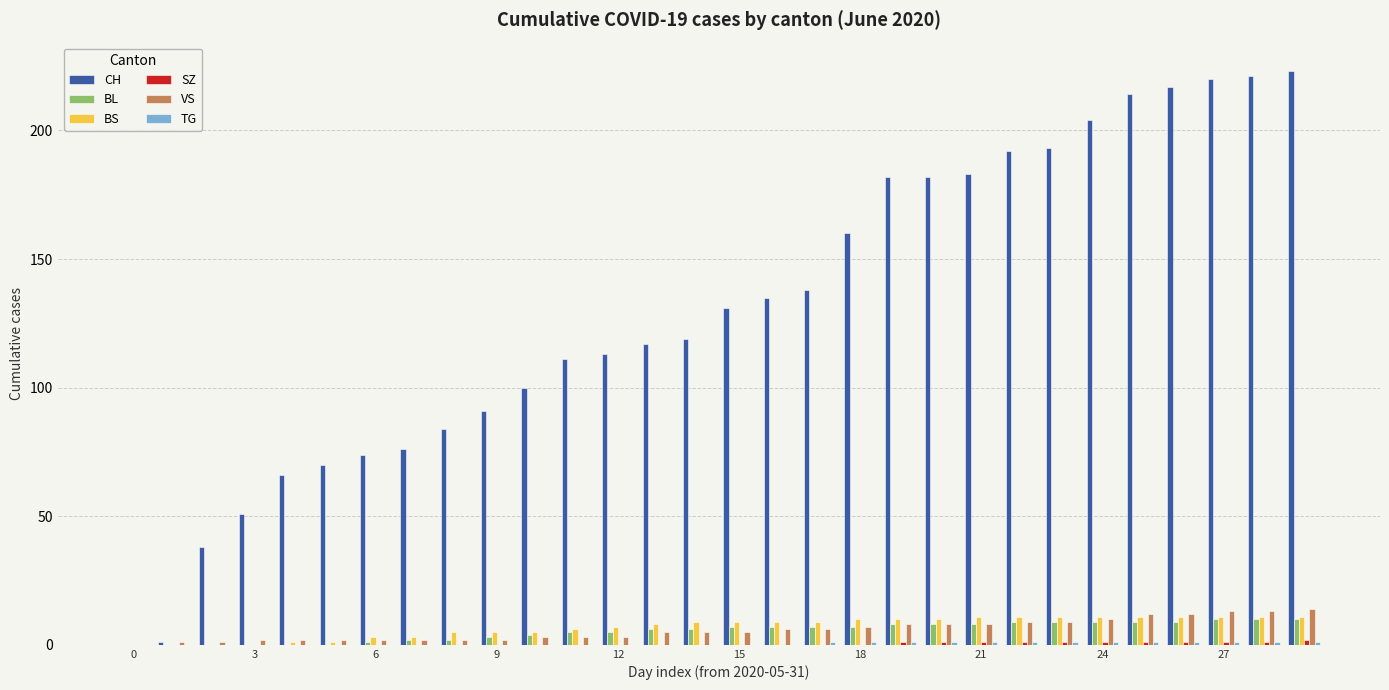

What is the greatest value displayed?

223